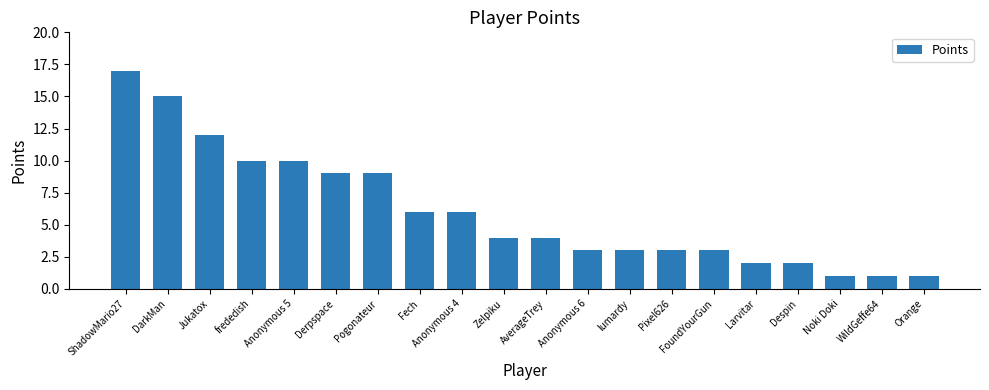

What is the label of the 6th bar from the right?

FoundYourGun